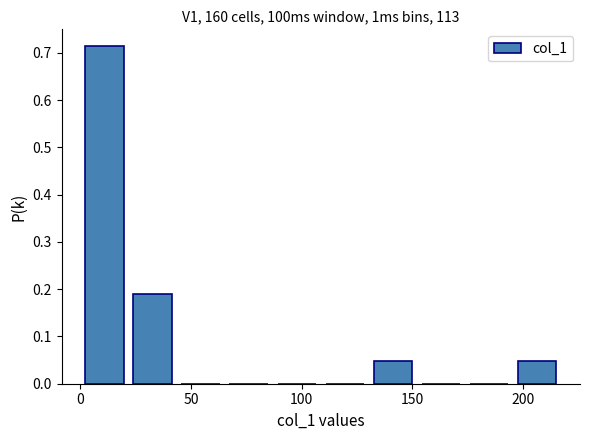

What is the height of the bar covering 195 to 215 on the x-axis? Neither the bar edges nor the heights are printed on the chart, so give them approximately, as read against the axes.

0.05